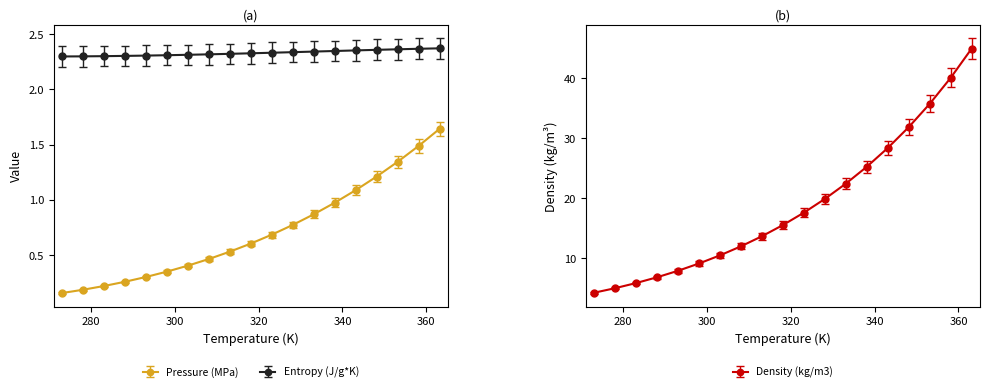

True or false: Density (kg/m3) and Pressure (MPa) intersect in this chart.

False